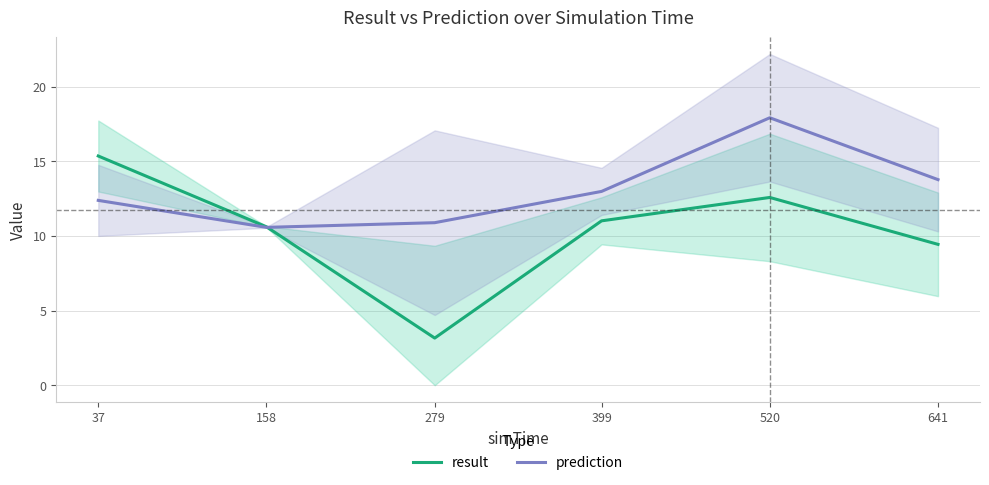

At 520, list the series in order from smallest to largest.

result, prediction